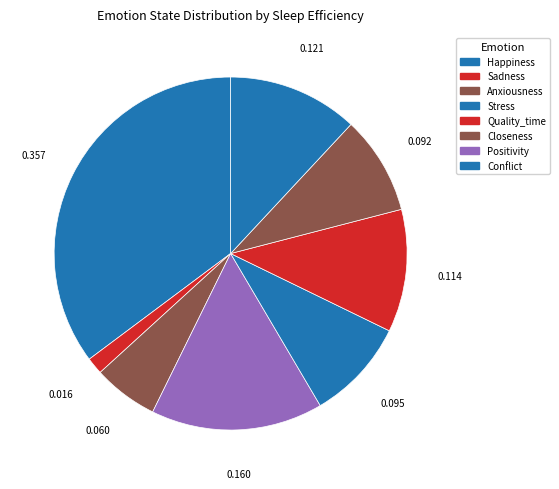

Which slice is the largest?

Happiness